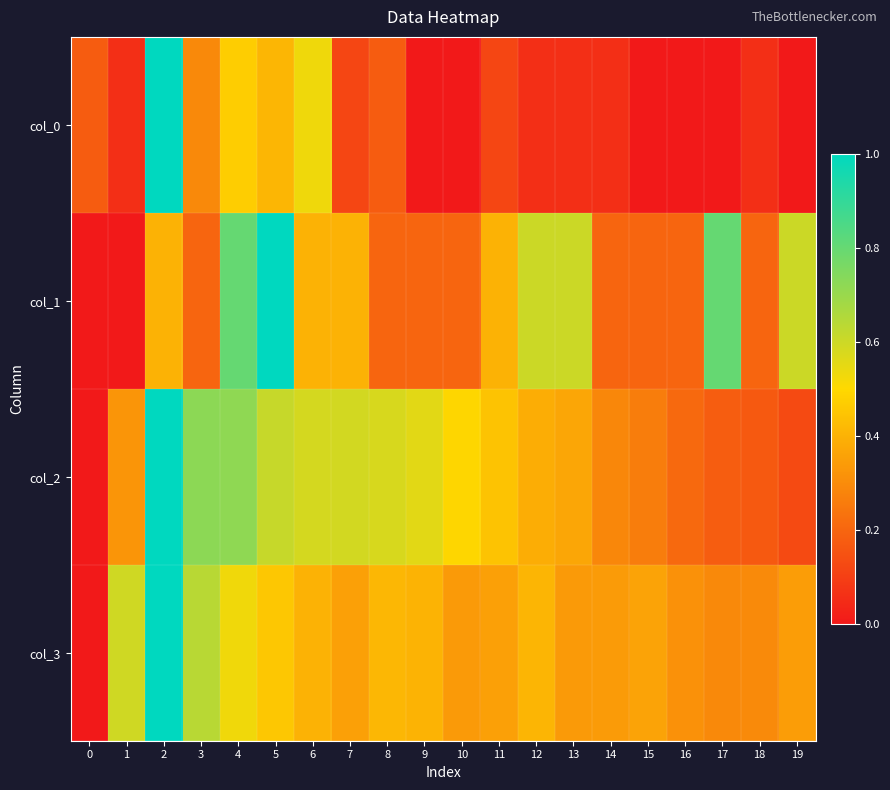

Between 17 and 18, which is larger?

18